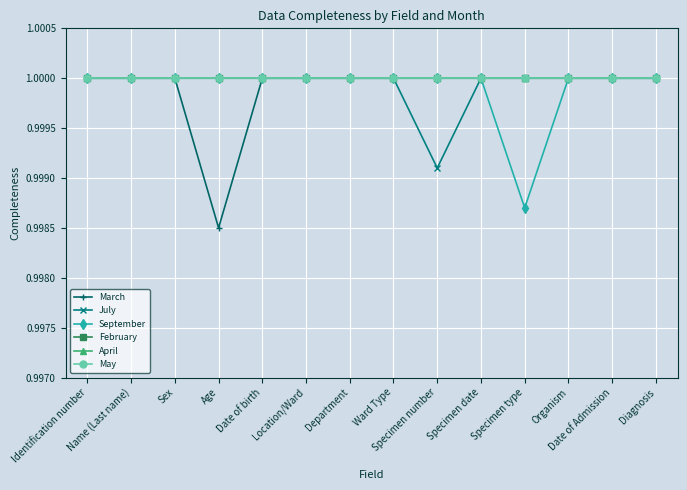

Does the chart have visible grid lines?

Yes